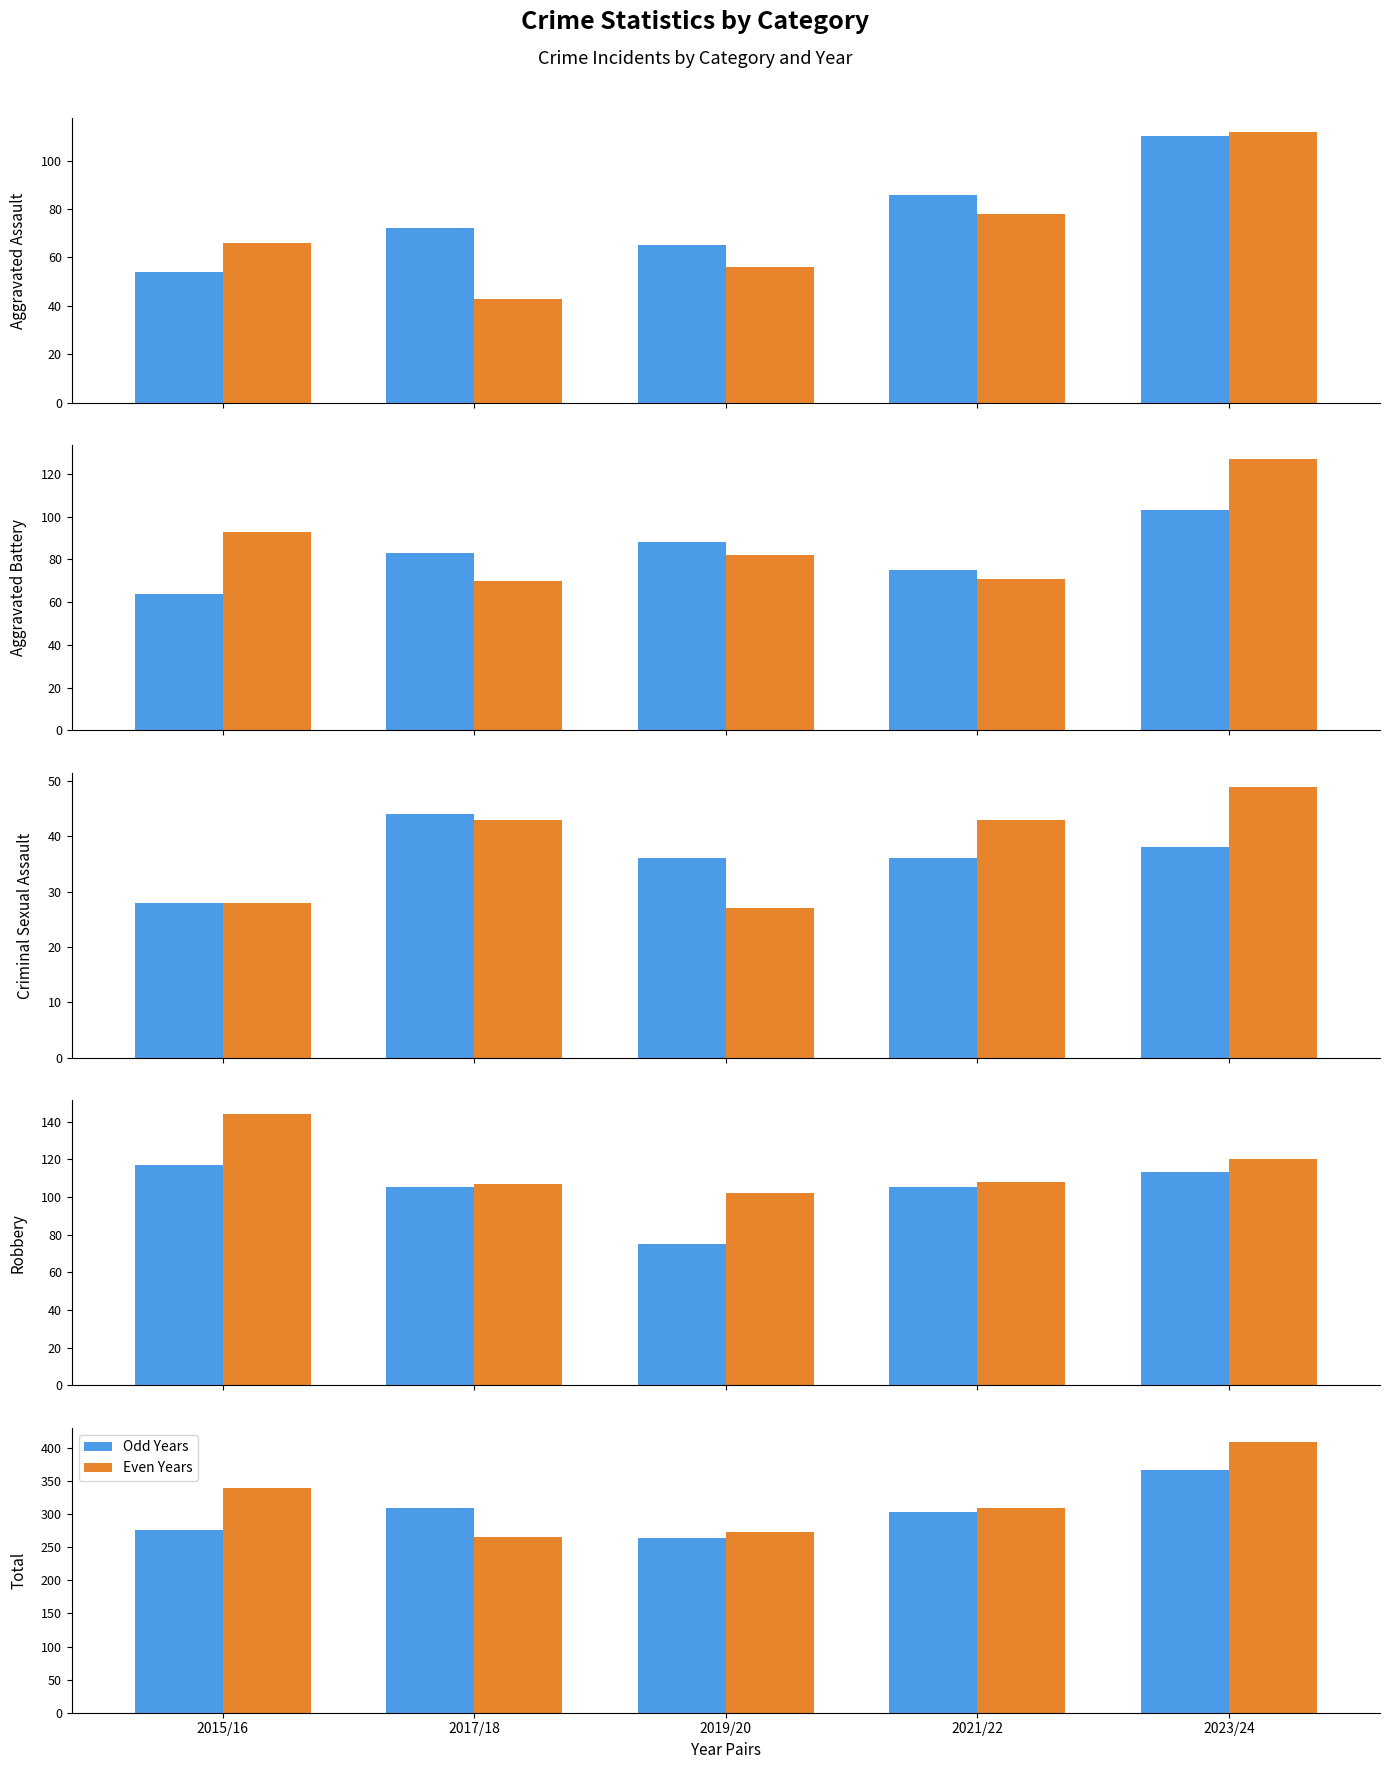

What position from the left is 2017/18?

2